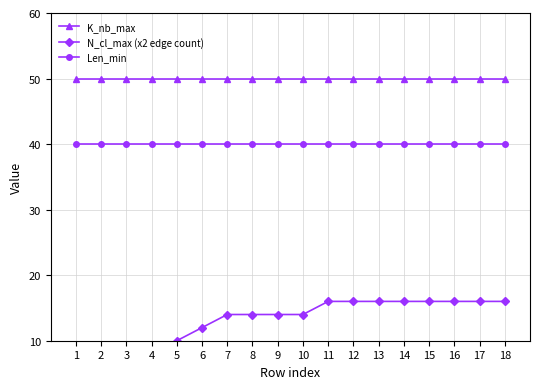

What is the greatest value displayed?

50